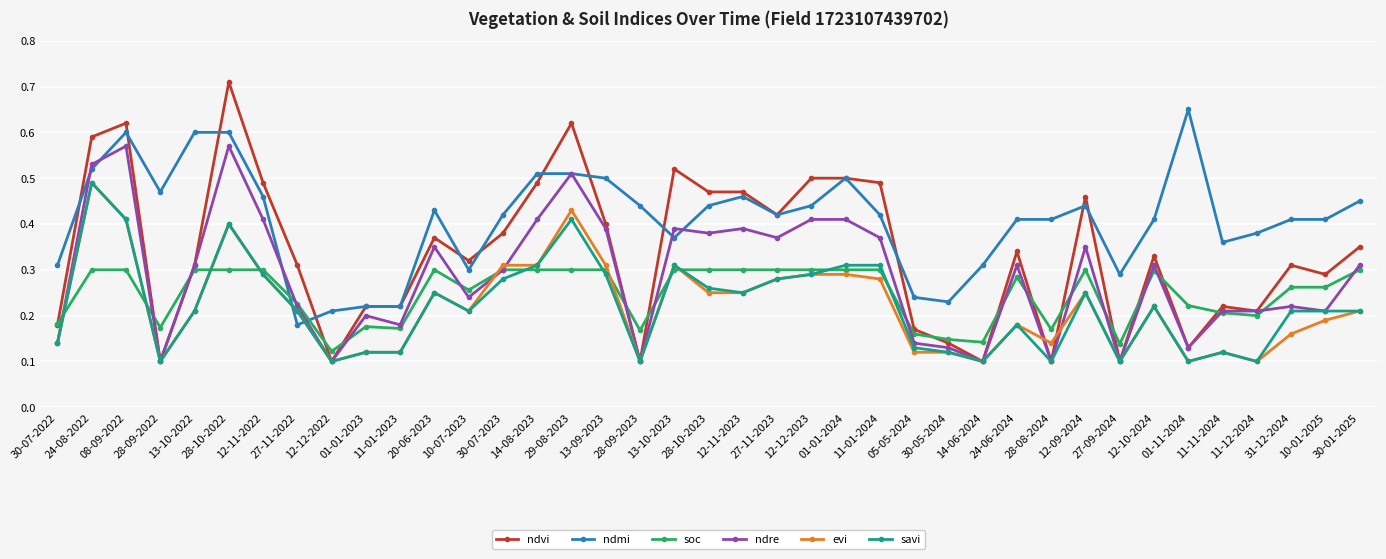

Between which two adjacent categories do evi and ndmi first intersect?

12-11-2022 and 27-11-2022